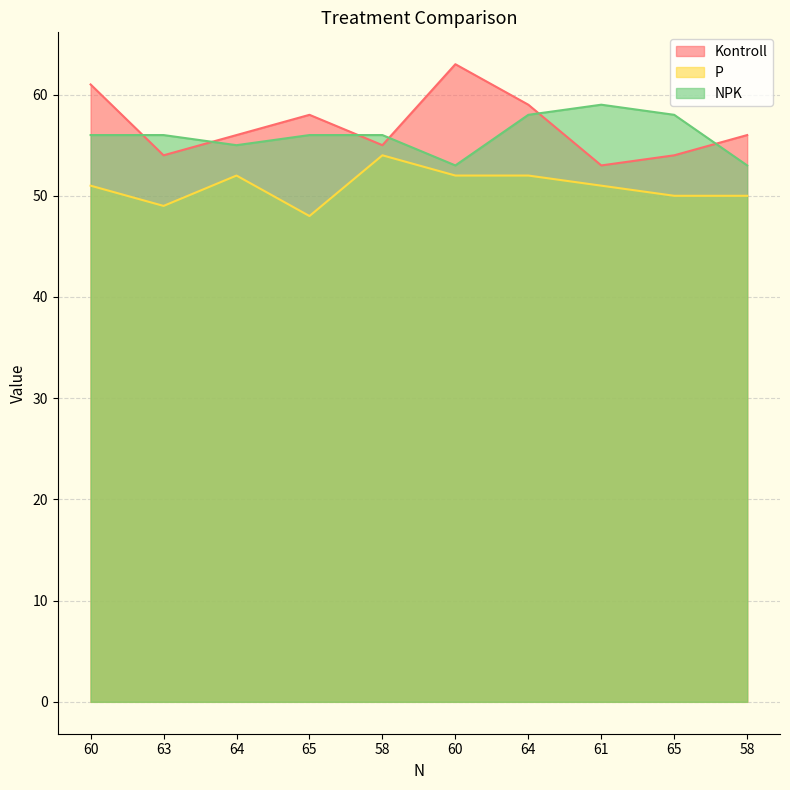

What is the label of the 6th point from the right?

58